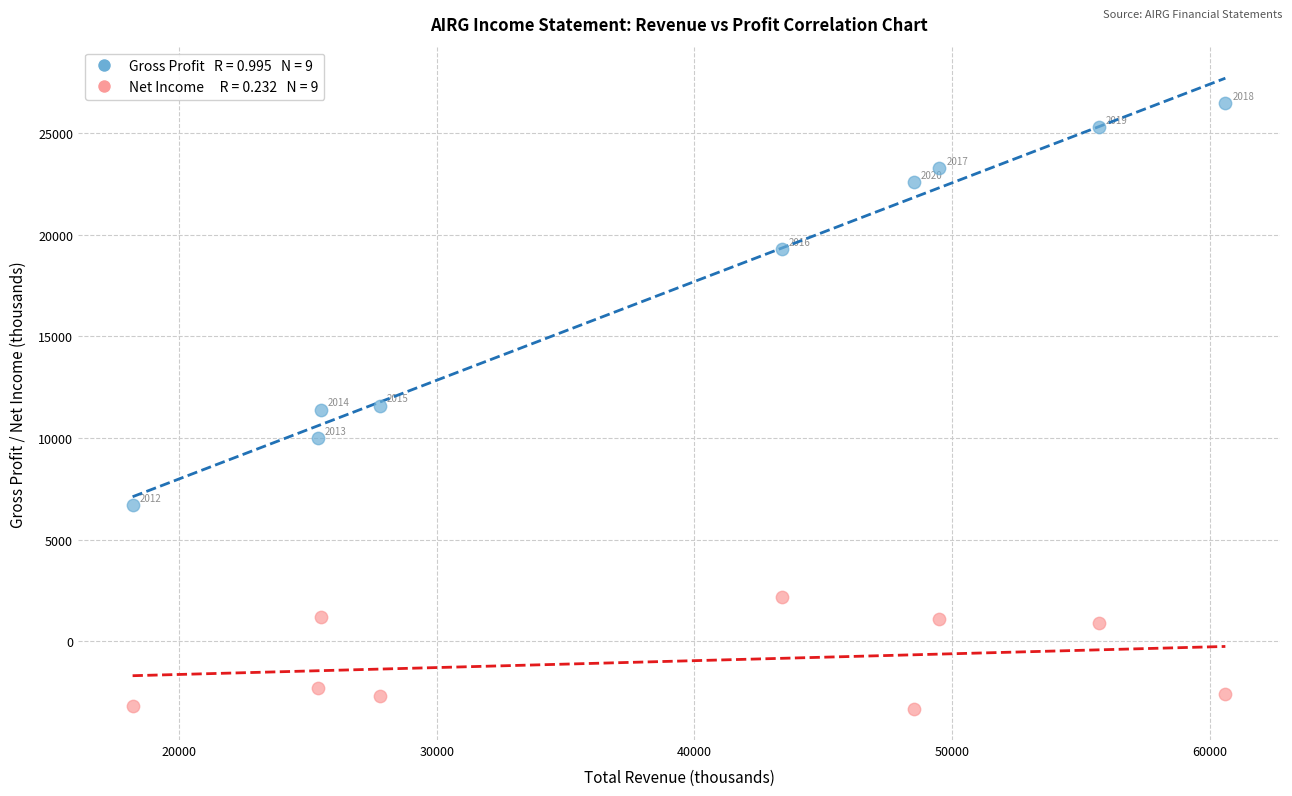

Across all data points, what is the range of X values (max minus min)?

42400